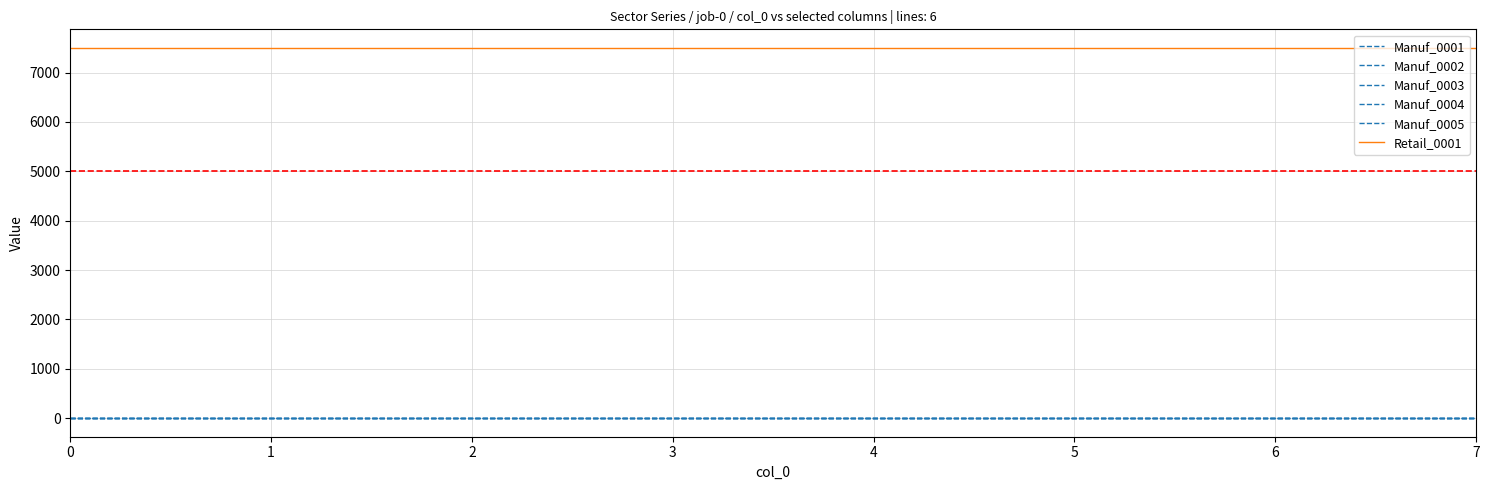

Does the chart have visible grid lines?

Yes